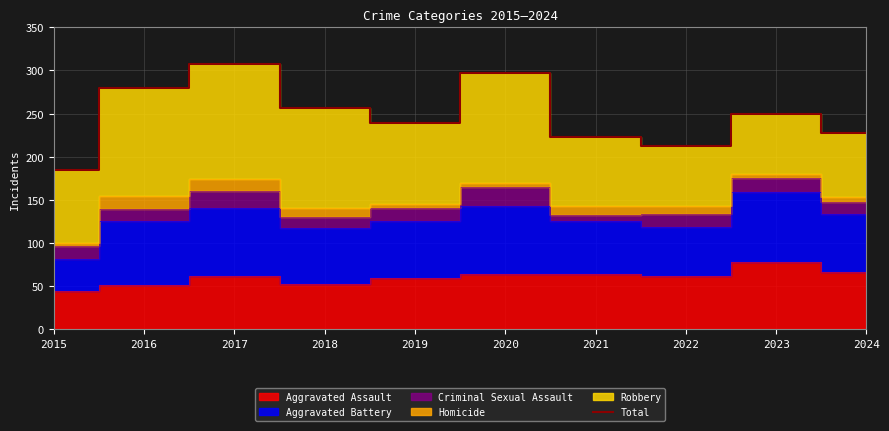

How many interior local peaks (higher than both neighbors) does the data have?

3